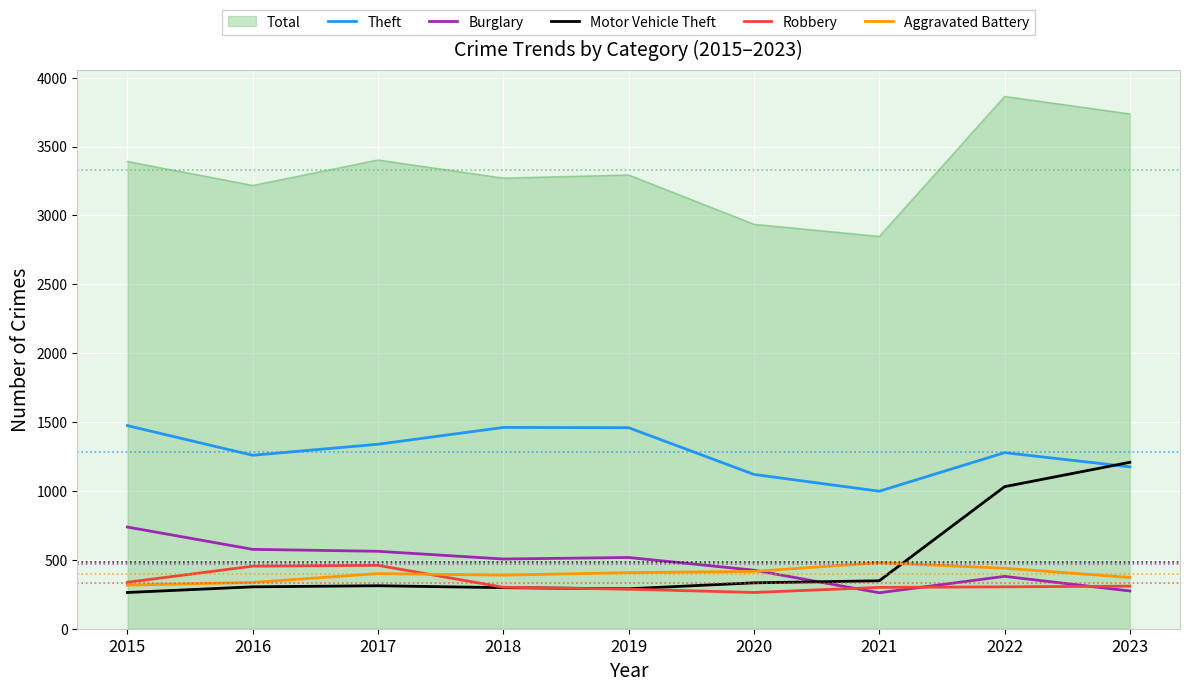

Which series has the largest total across all categories?

Total